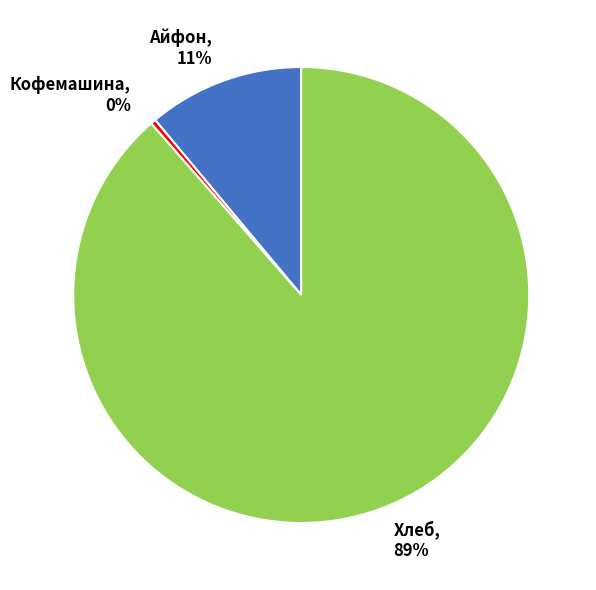

To the nearest percent, what is the combined percentage of Айфон and Хлеб?

100%